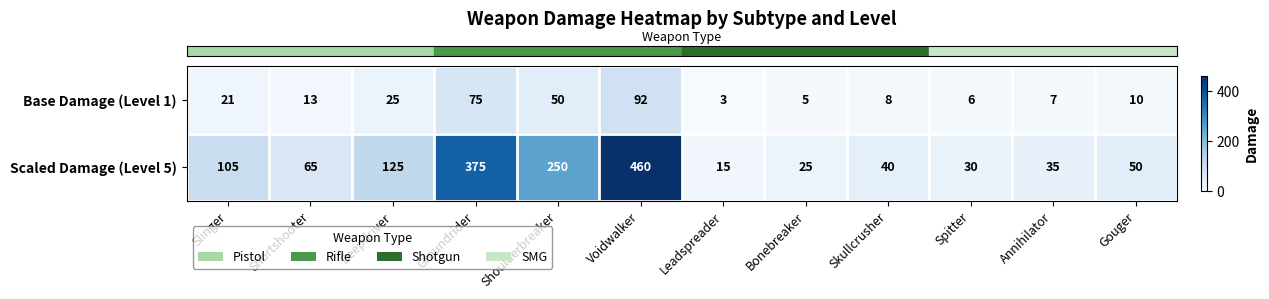

How many categories are shown in the chart?

12